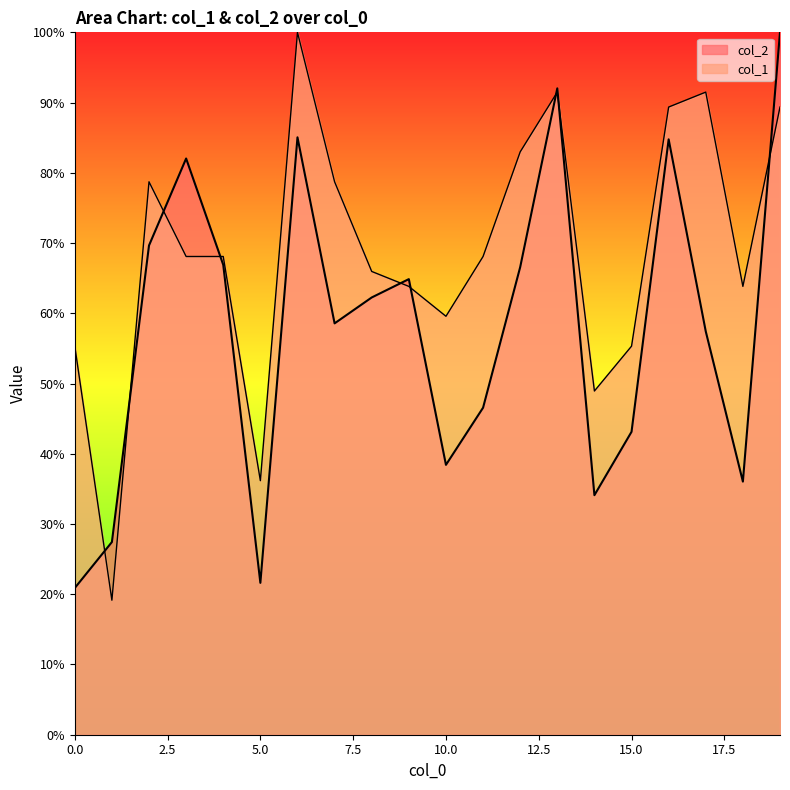

What is the maximum value for col_2?

100.0